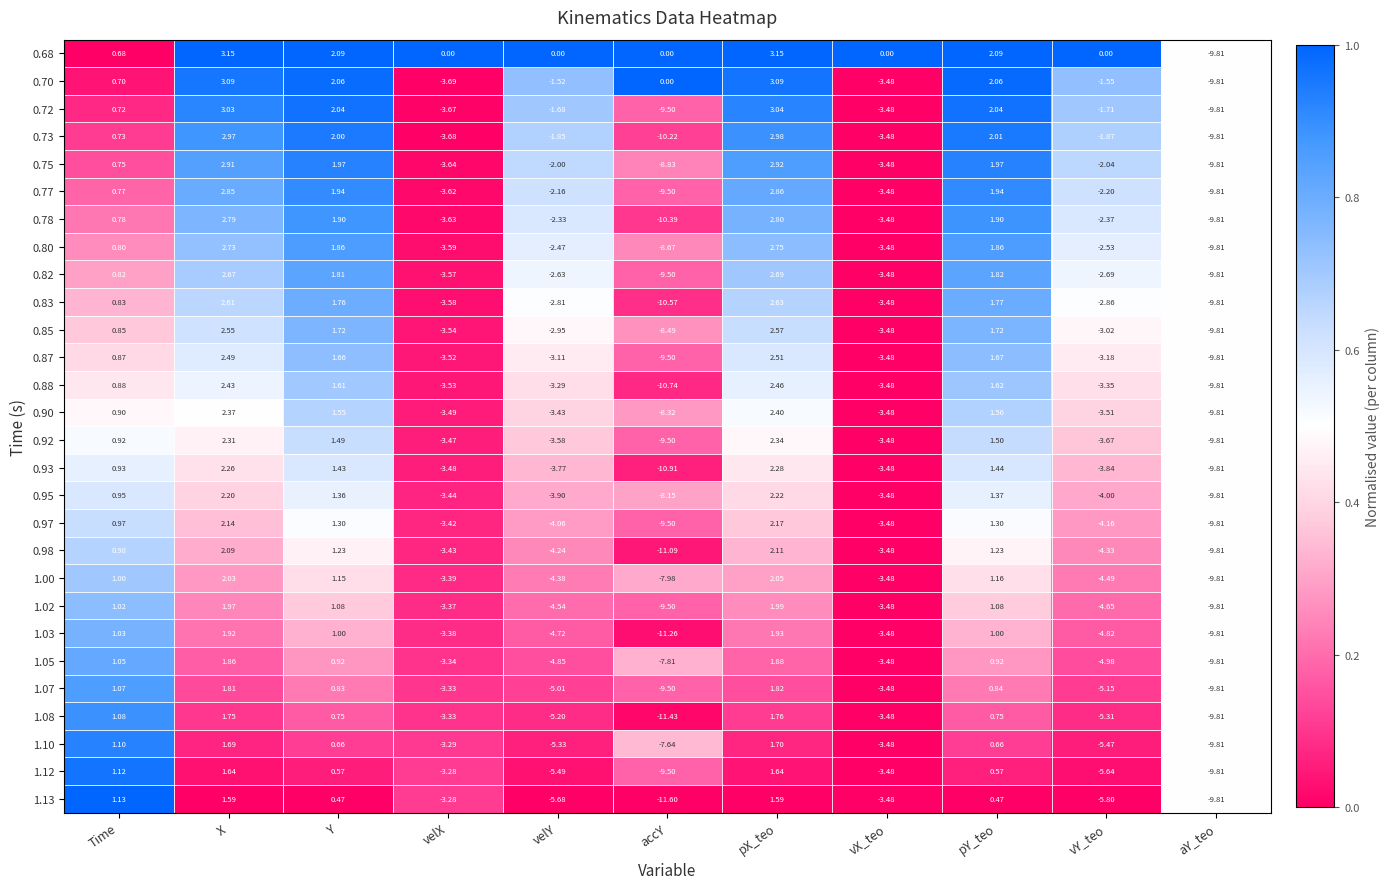

Where is 1.02 nearest to the value -3?

velX